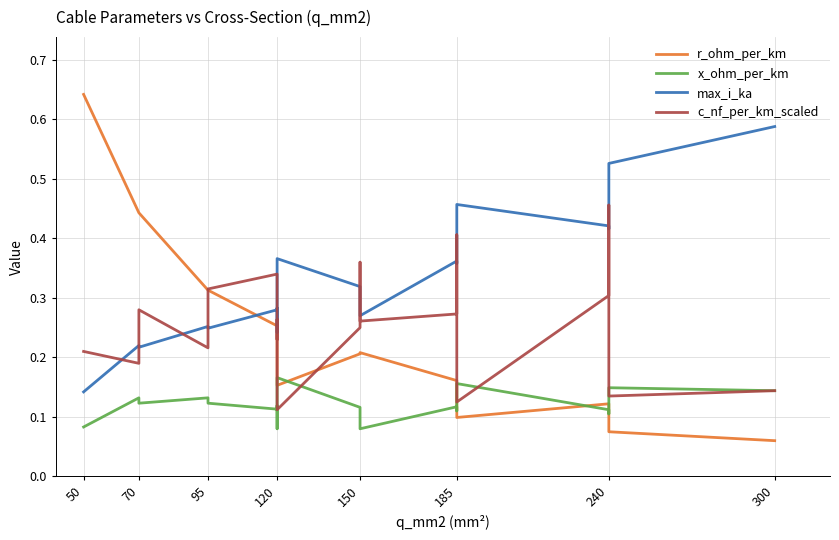

Rank the series by their maximum value, from lowest to highest.

x_ohm_per_km, c_nf_per_km_scaled, max_i_ka, r_ohm_per_km